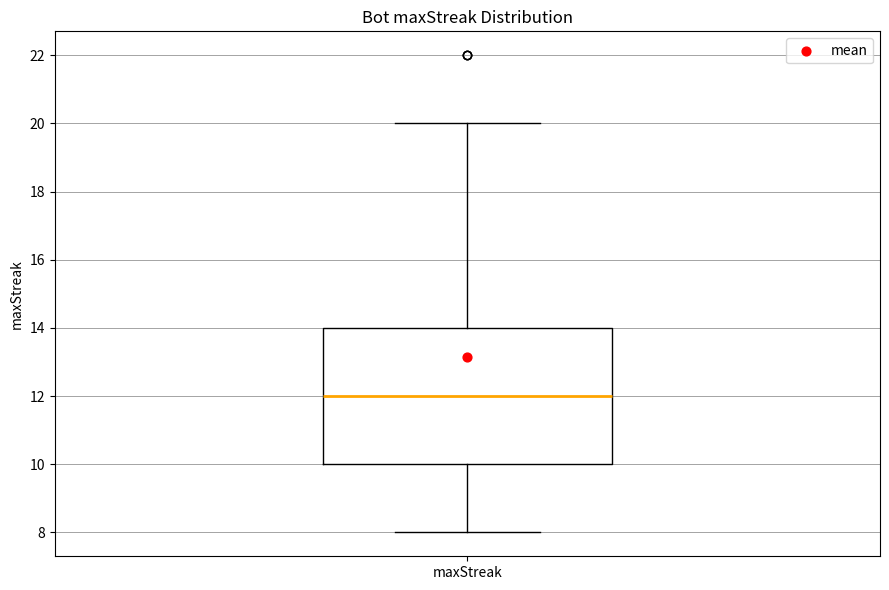

Where does the upper whisker of the box for maxStreak end on the y-axis? The values are not printed on the chart, so give them approximately, as read against the axis.

20